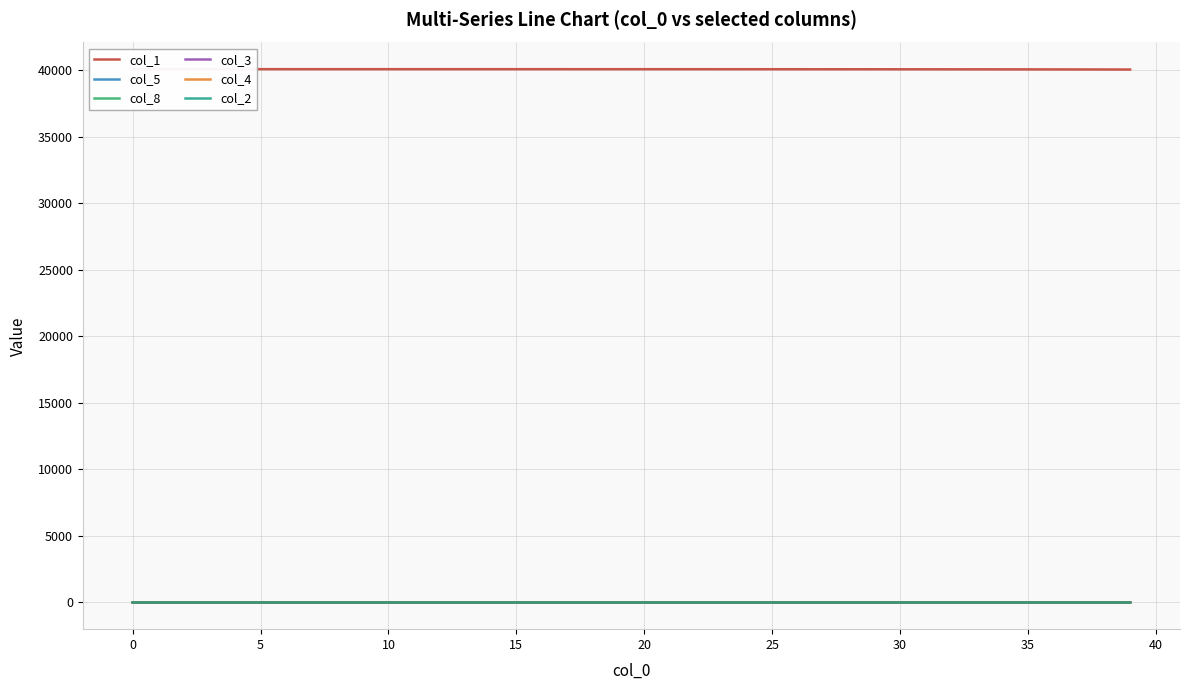

Does the chart display data point markers on the line(s)?

No